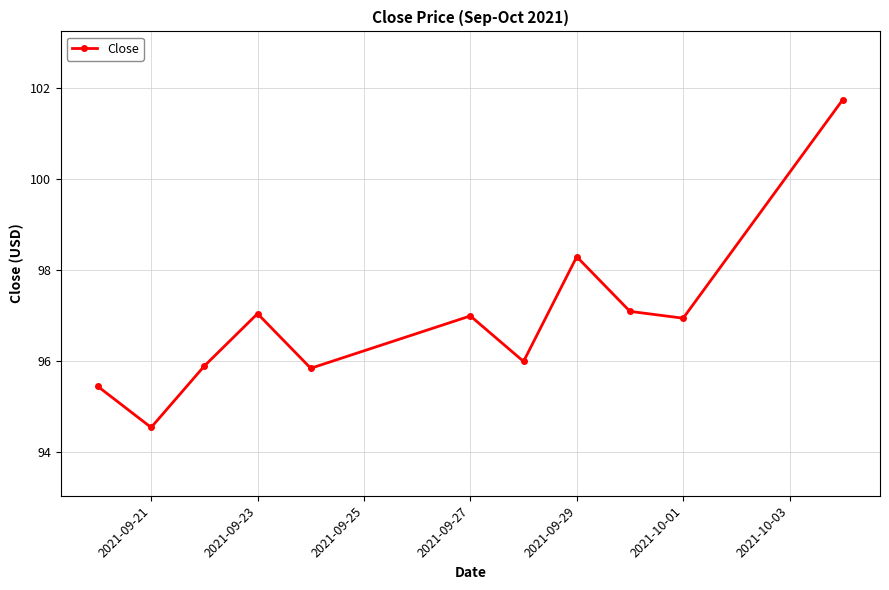

How many points are lower than both their immediate neighbors (excluding endpoints)?

4